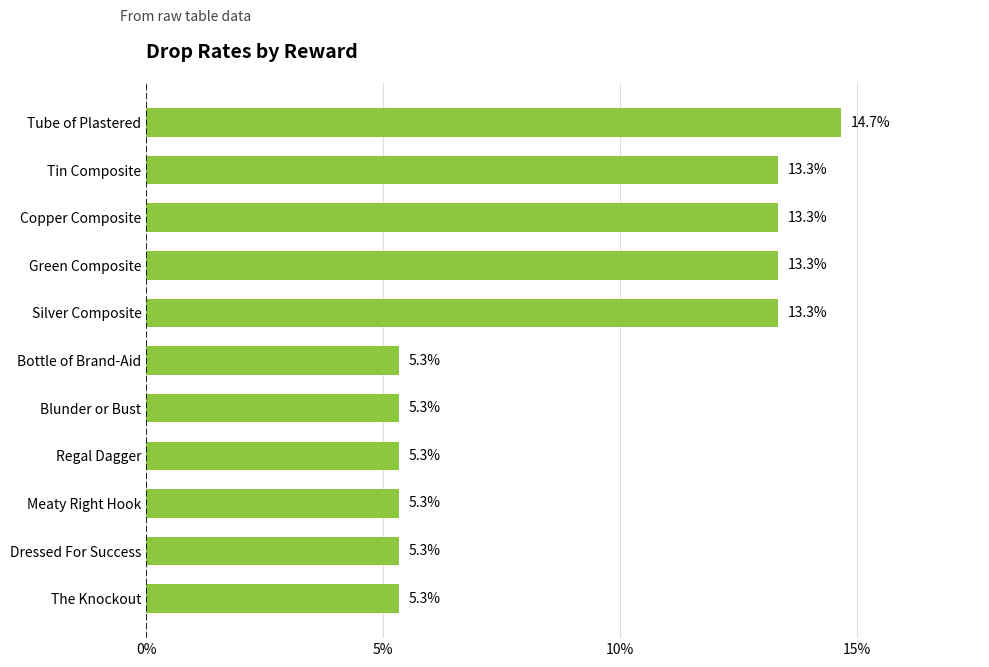

Are the bars horizontal?

Yes